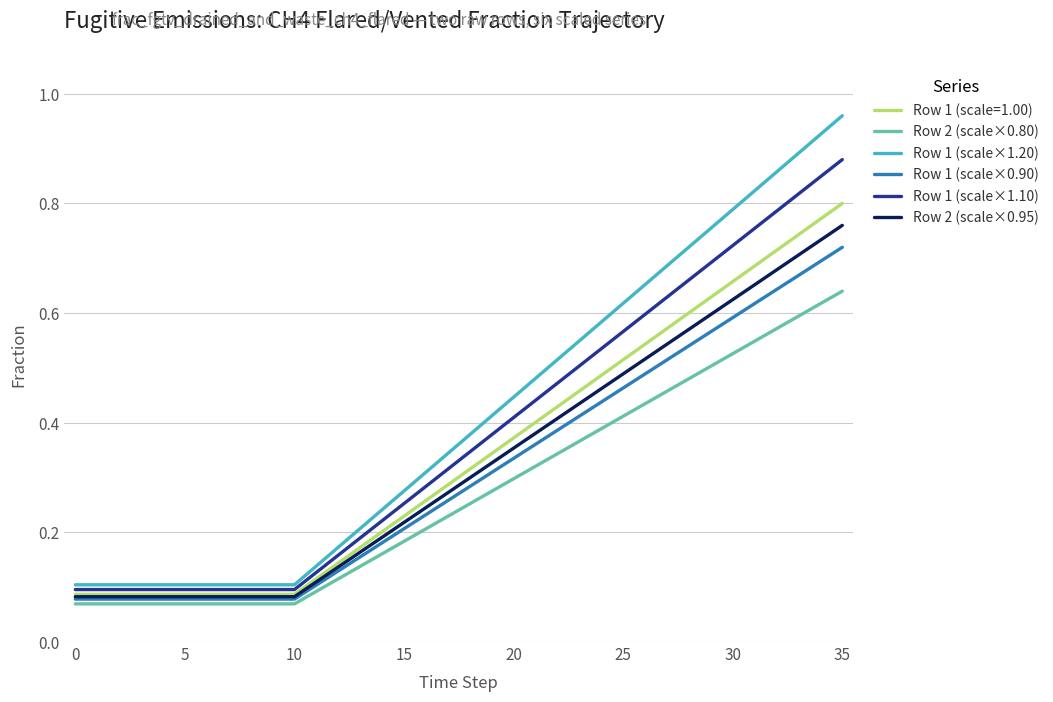

Which series has the largest range (max minus min)?

Row 1 (scale×1.20)